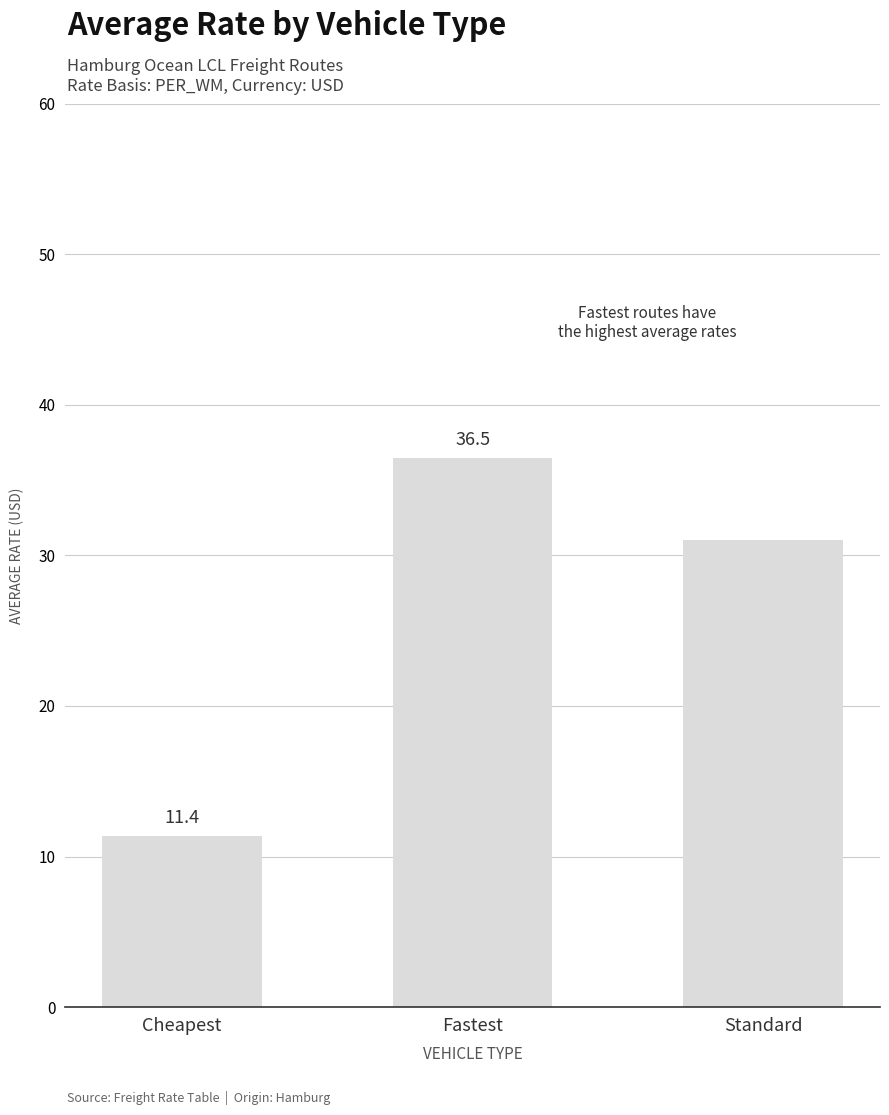

What is the label of the 2nd bar from the right?

Fastest